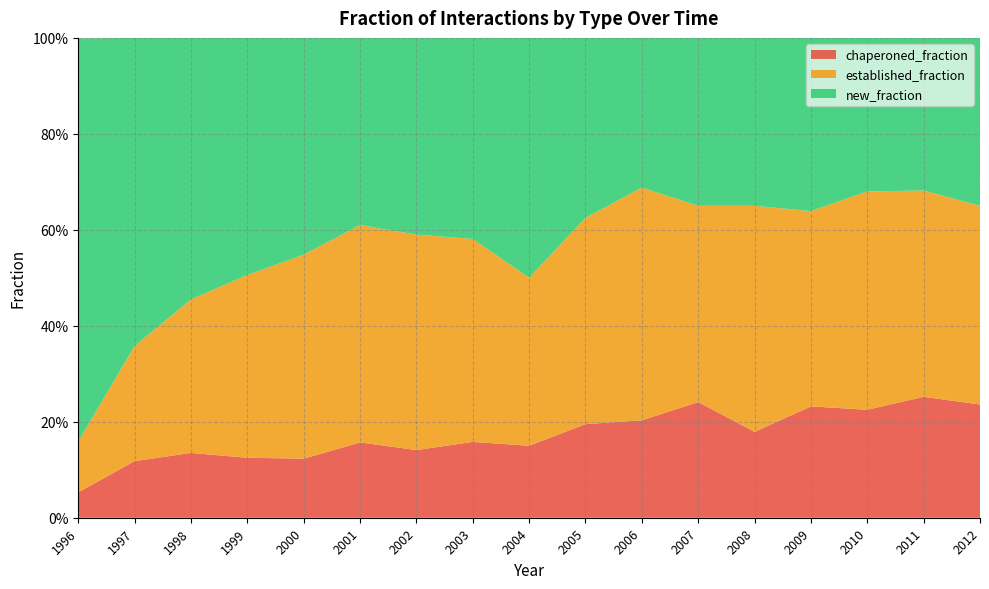

Reading right to left, transcribe all the data shown in this chart.

new_fraction: 2012=0.3	2011=0.3	2010=0.3	2009=0.4	2008=0.3	2007=0.3	2006=0.3	2005=0.4	2004=0.5	2003=0.4	2002=0.4	2001=0.4	2000=0.5	1999=0.5	1998=0.5	1997=0.6	1996=0.8
chaperoned_fraction: 2012=0.2	2011=0.3	2010=0.2	2009=0.2	2008=0.2	2007=0.2	2006=0.2	2005=0.2	2004=0.1	2003=0.2	2002=0.1	2001=0.2	2000=0.1	1999=0.1	1998=0.1	1997=0.1	1996=0.1
established_fraction: 2012=0.4	2011=0.4	2010=0.5	2009=0.4	2008=0.5	2007=0.4	2006=0.5	2005=0.4	2004=0.3	2003=0.4	2002=0.4	2001=0.5	2000=0.4	1999=0.4	1998=0.3	1997=0.2	1996=0.1